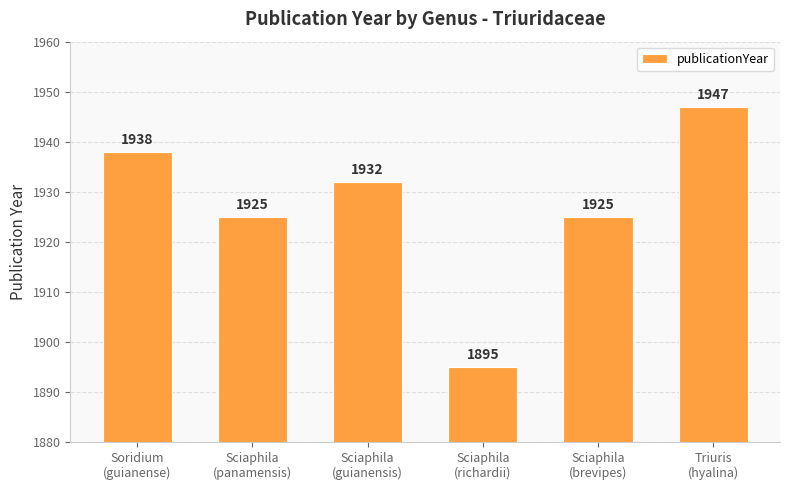

At which label does the data first exceed 1932?

Soridium
(guianense)